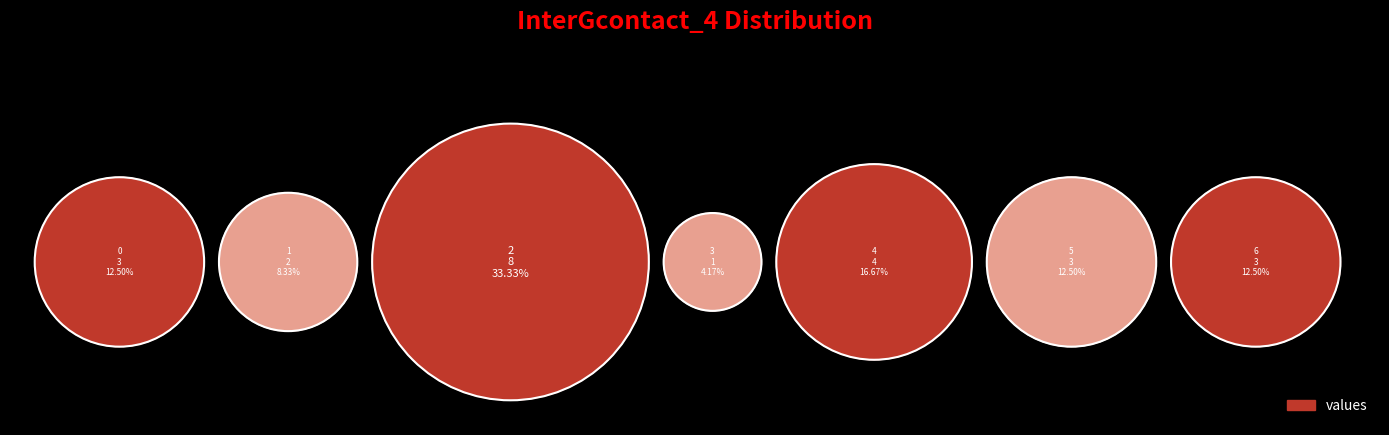

What is the total percentage of 2 and 3?

37.5%